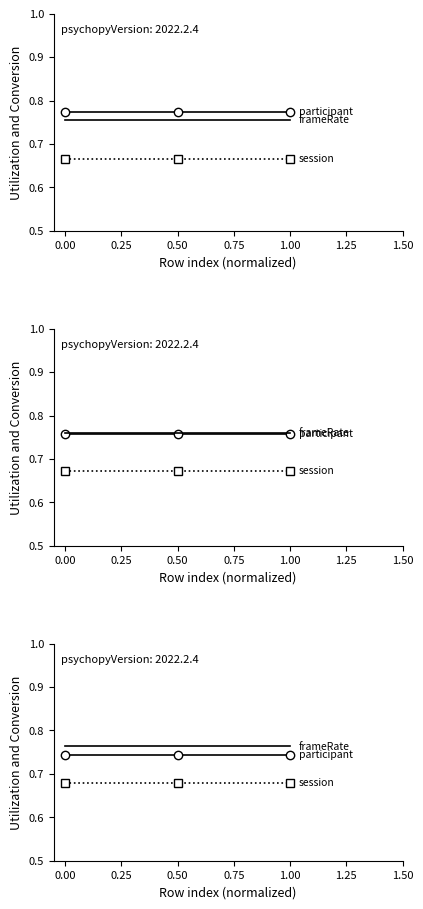

List the series in order of their peak value, lowest first.

session, participant, frameRate